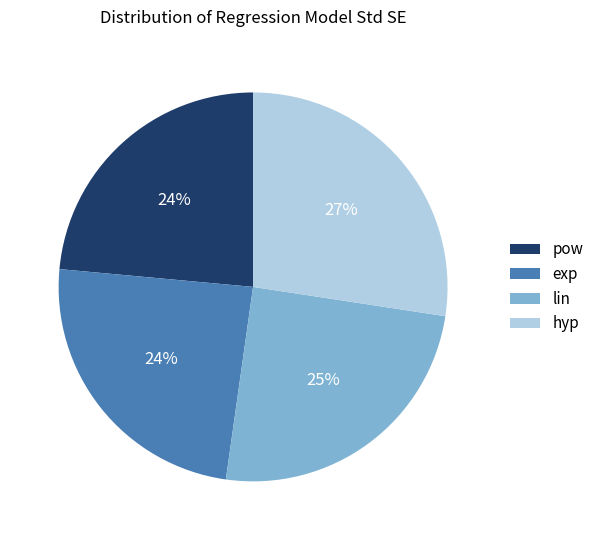

Which slice is the largest?

hyp